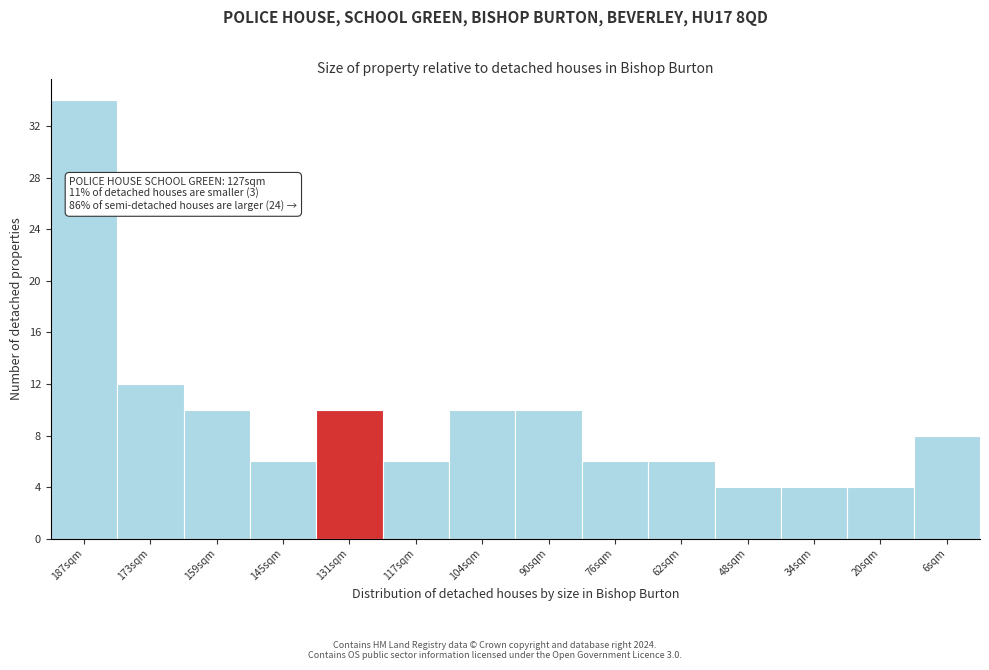

Reading left to right, transcribe all the data shown in this chart.

34	12	10	6	10	6	10	10	6	6	4	4	4	8